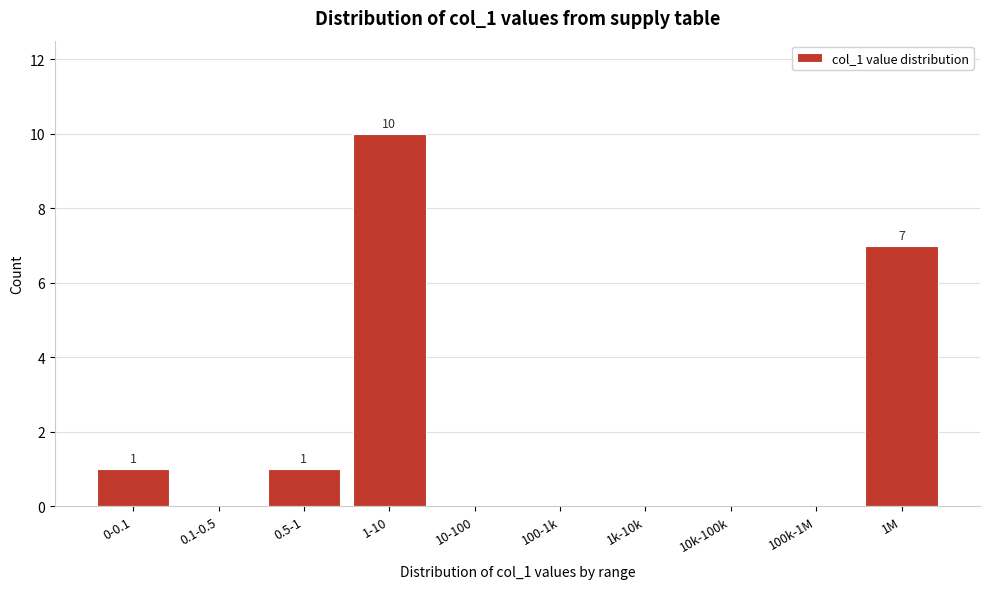

Reading left to right, list all the values displayed in this chart.

0-0.1=1	0.1-0.5=0	0.5-1=1	1-10=10	10-100=0	100-1k=0	1k-10k=0	10k-100k=0	100k-1M=0	1M=7